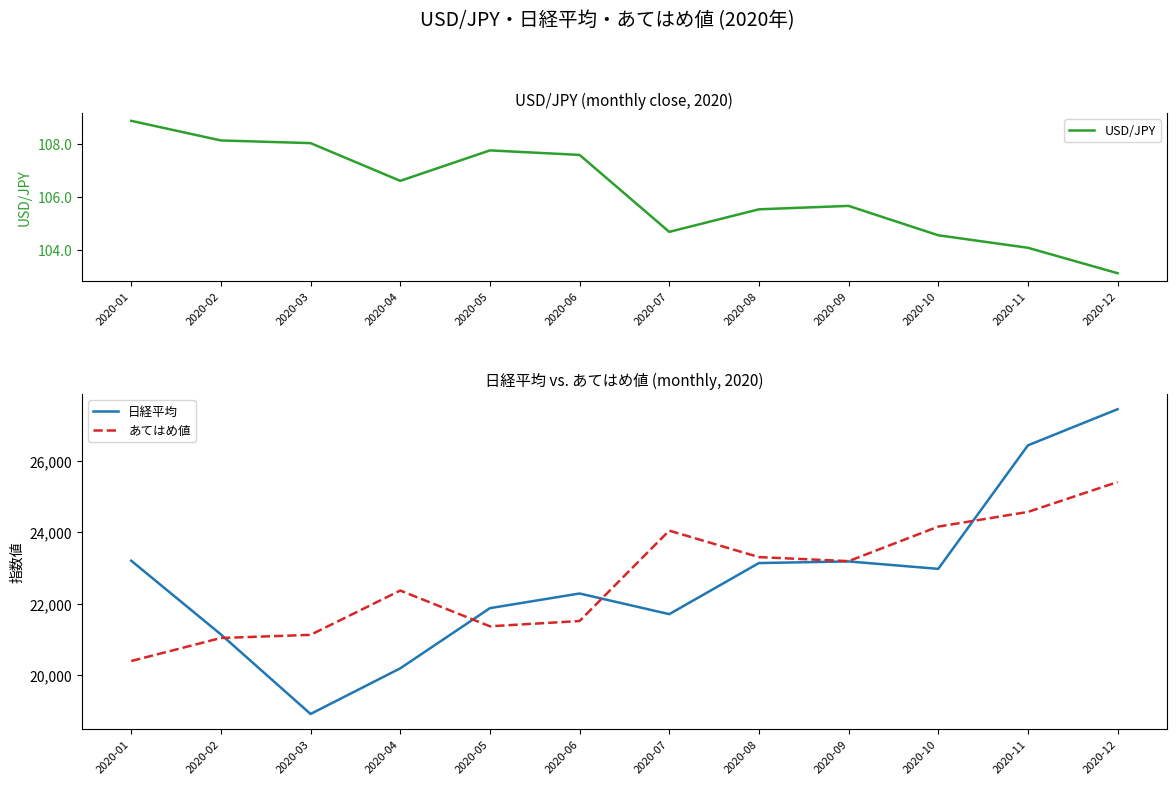

List the labels in order of あてはめ値 value, largest first.

2020-12, 2020-11, 2020-10, 2020-07, 2020-08, 2020-09, 2020-04, 2020-06, 2020-05, 2020-03, 2020-02, 2020-01